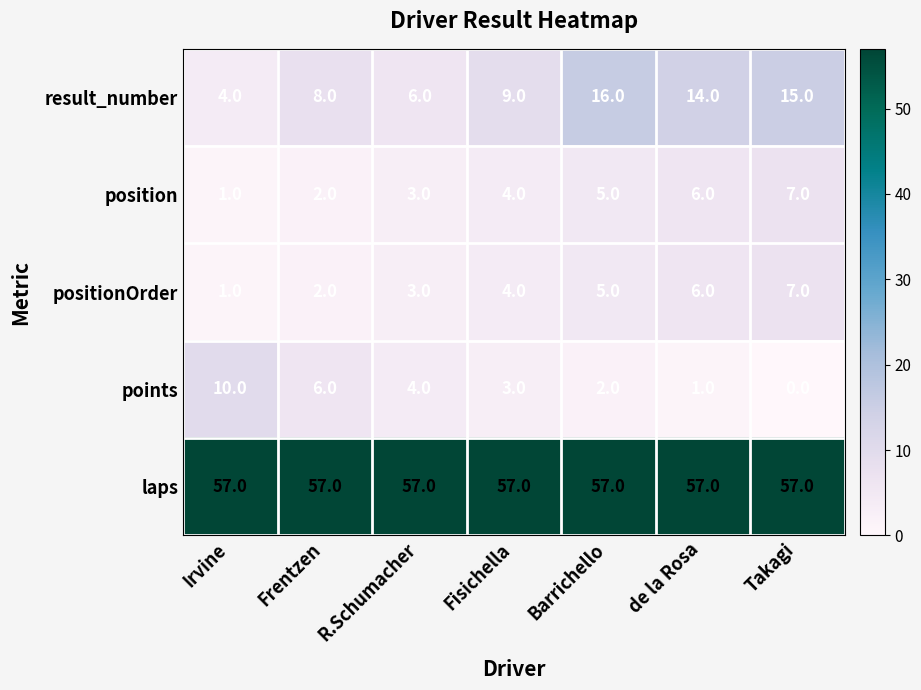

How many distinct data groups are displayed?

5